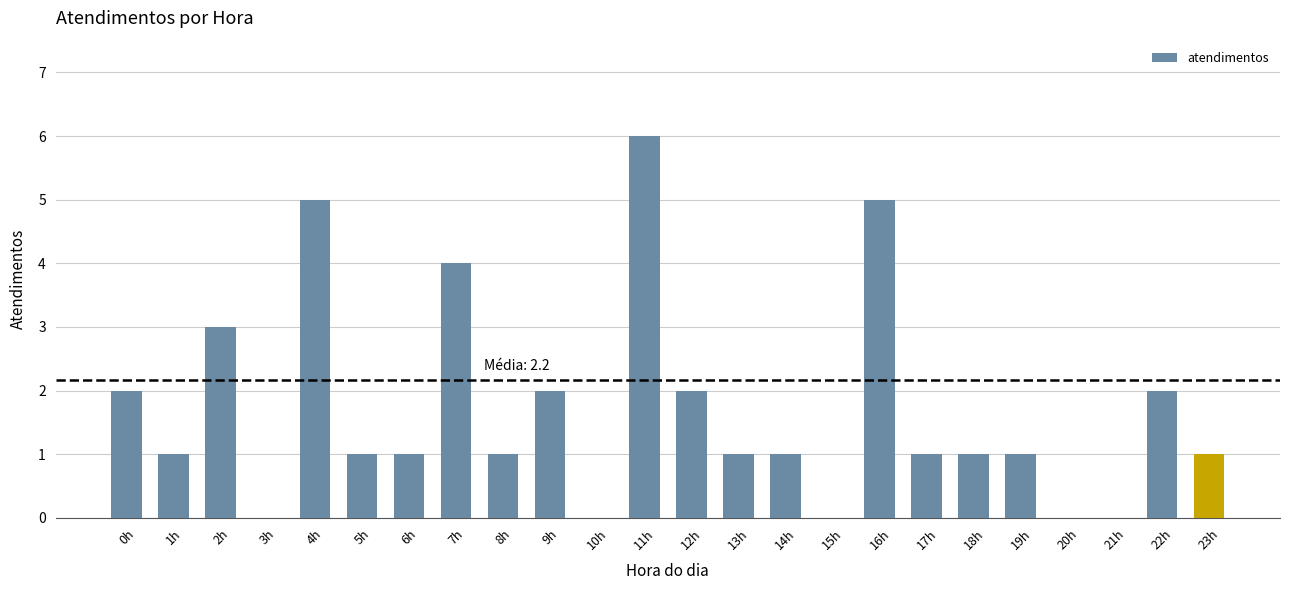

Which has a higher value, 11h or 8h?

11h